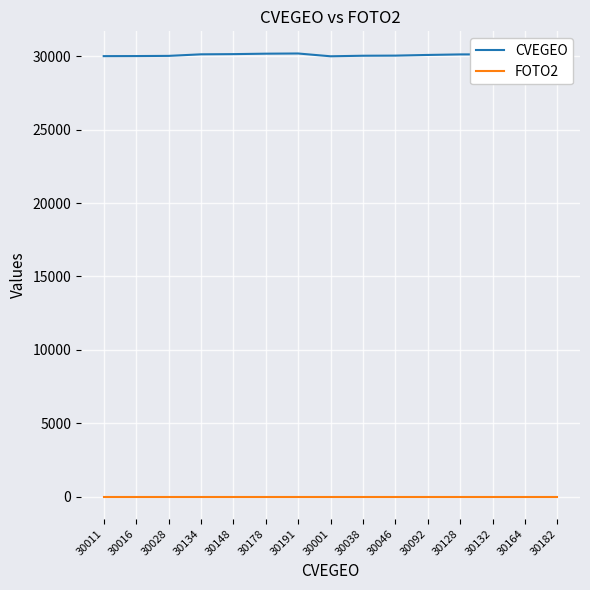

Is it true that FOTO2 equals 0 at 30046?

True